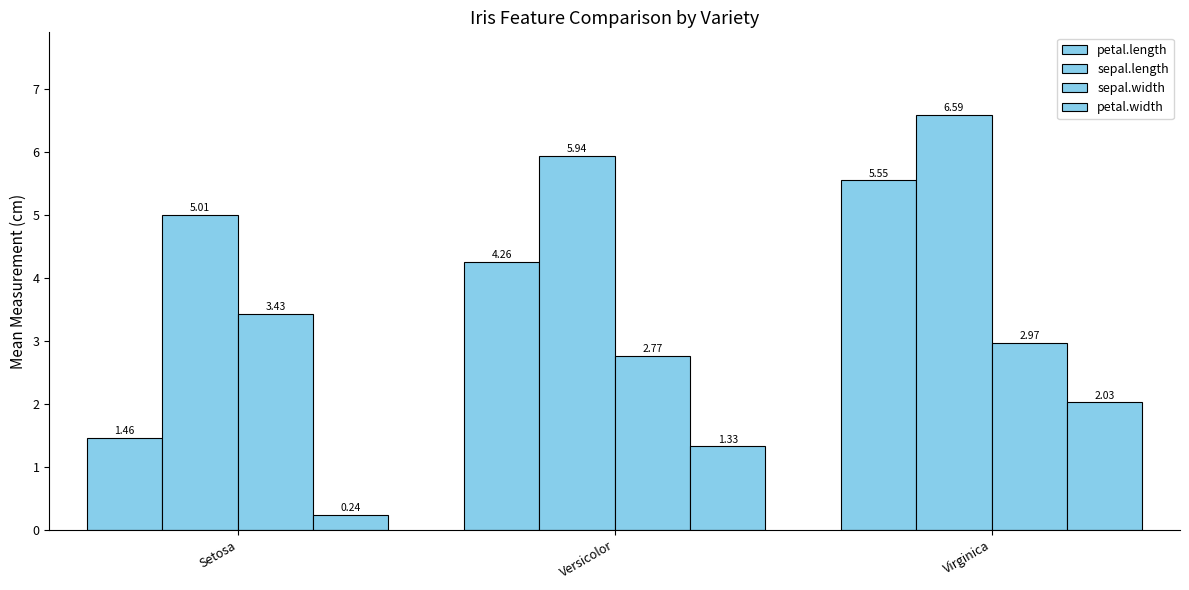

Is the value of sepal.length at Setosa greater than the value of sepal.width at Setosa?

Yes